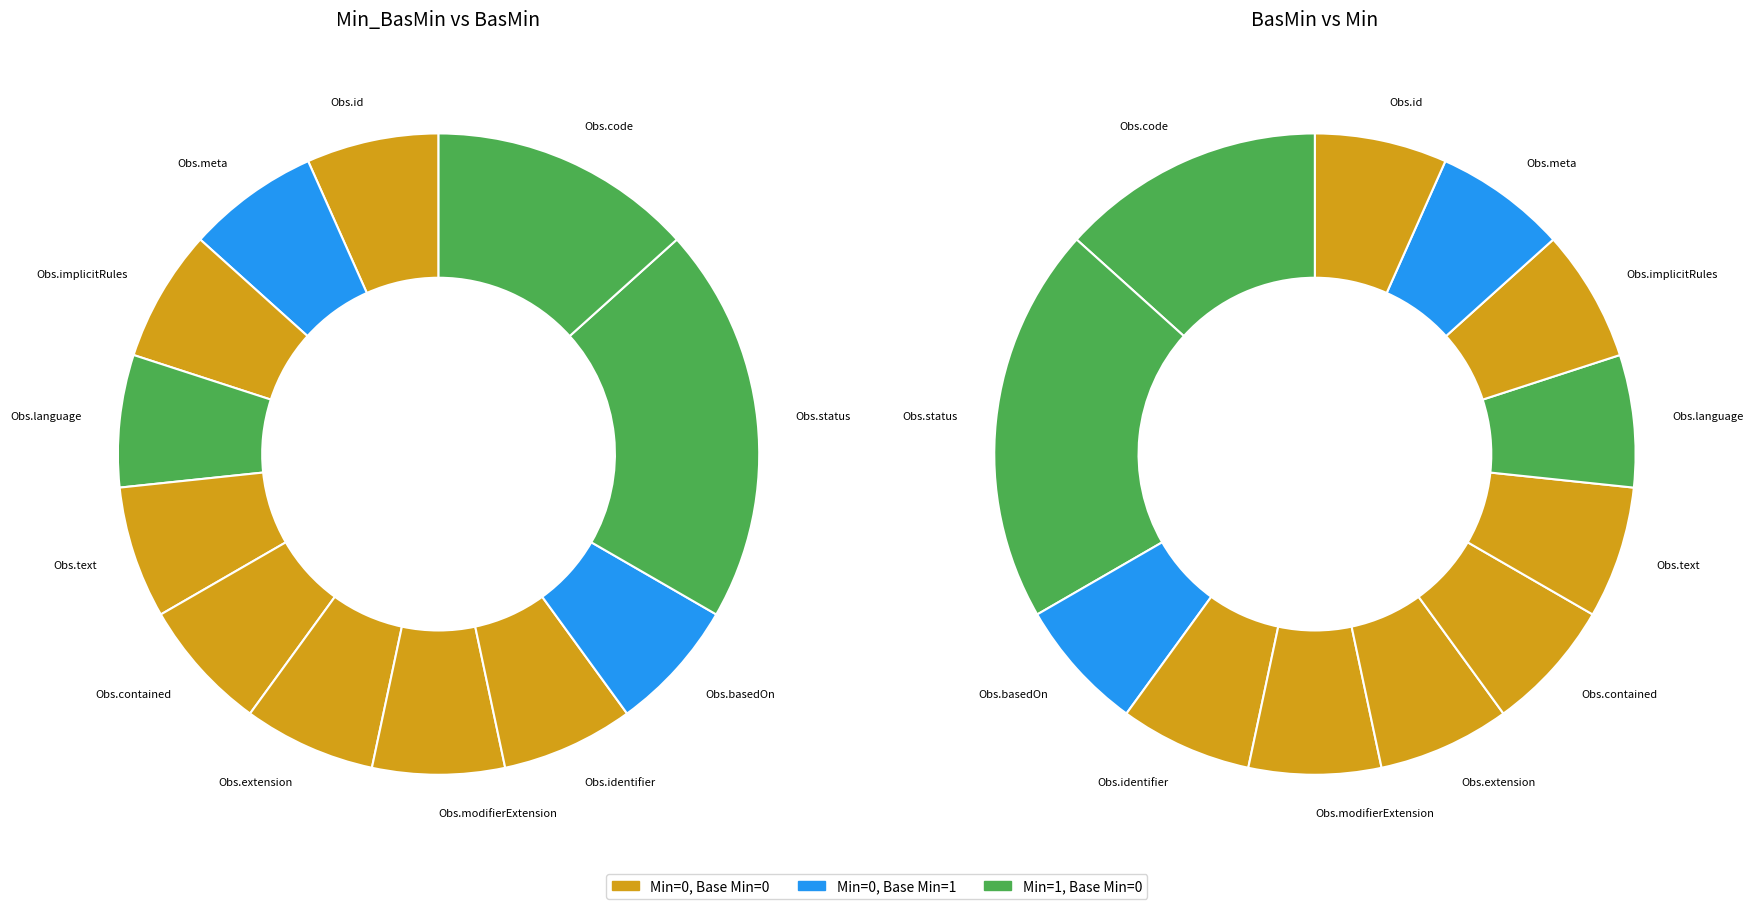

Does Observation.text represent more than half of the total?

No